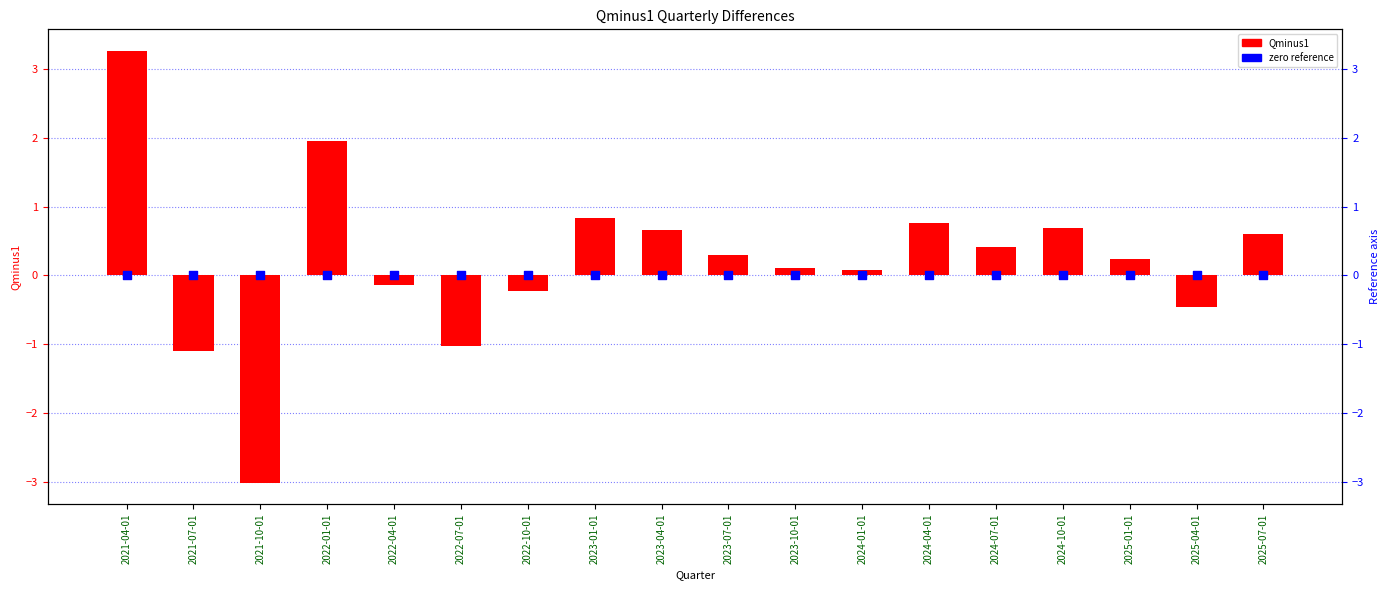

Which series contains the lowest Y value?

Qminus1 (negative)